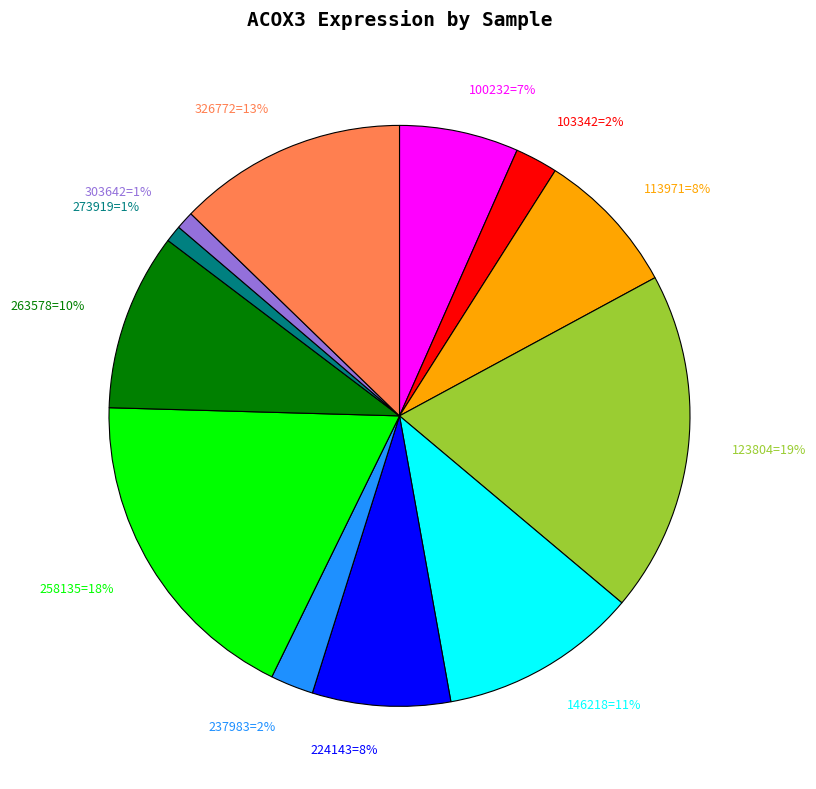

How many segments does this pie chart have?

12